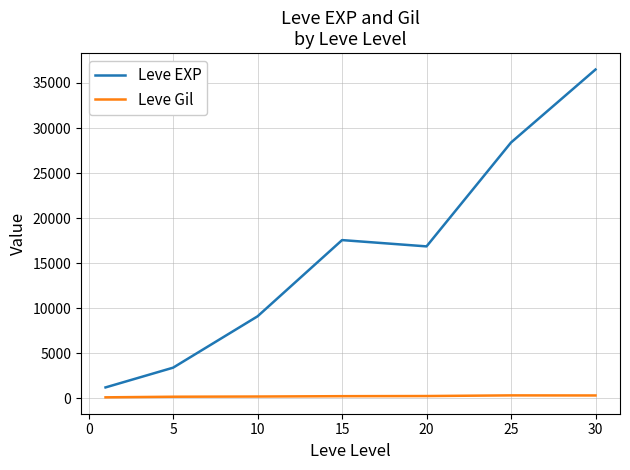

What are all the series names shown in the legend?

Leve EXP, Leve Gil